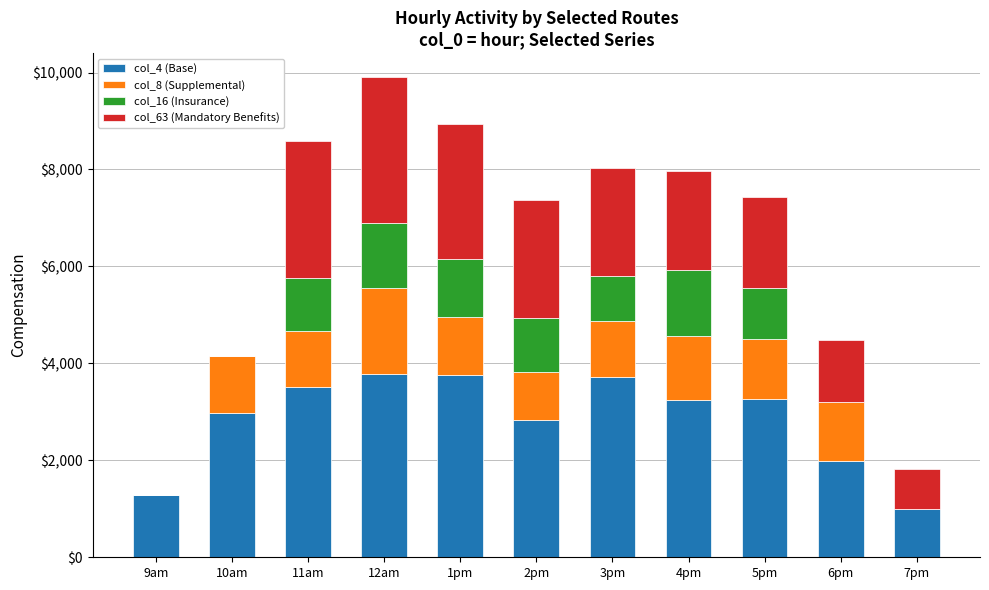

The value of col_4 (Base) at 11am is 2028.6. True or false?

False